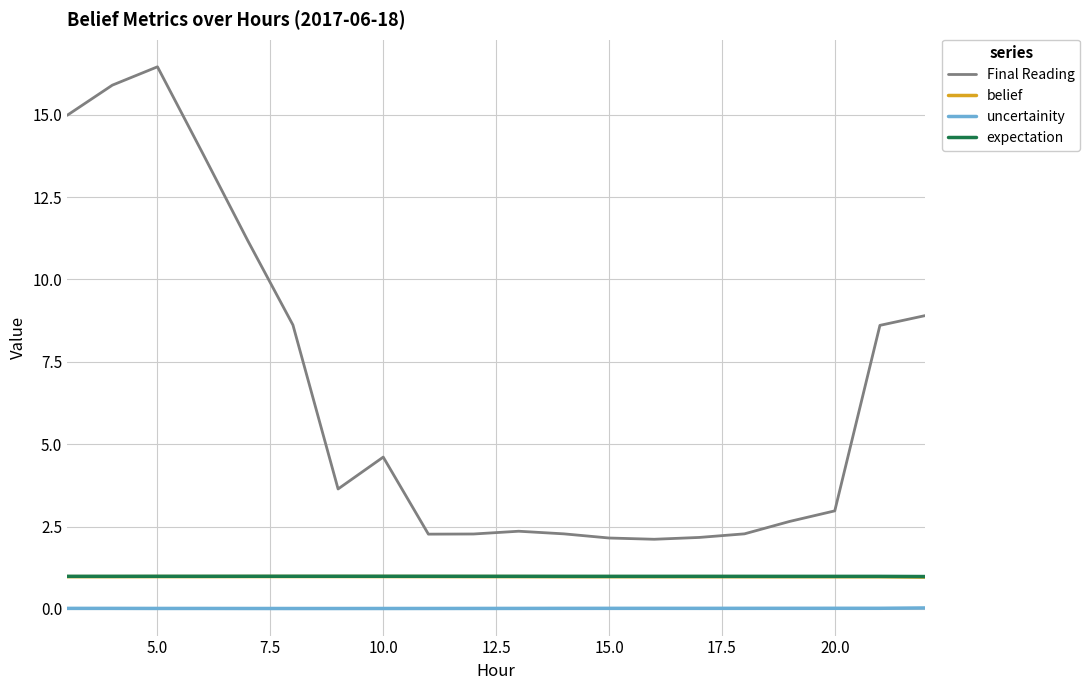

Is this an area chart (filled region under the line)?

No